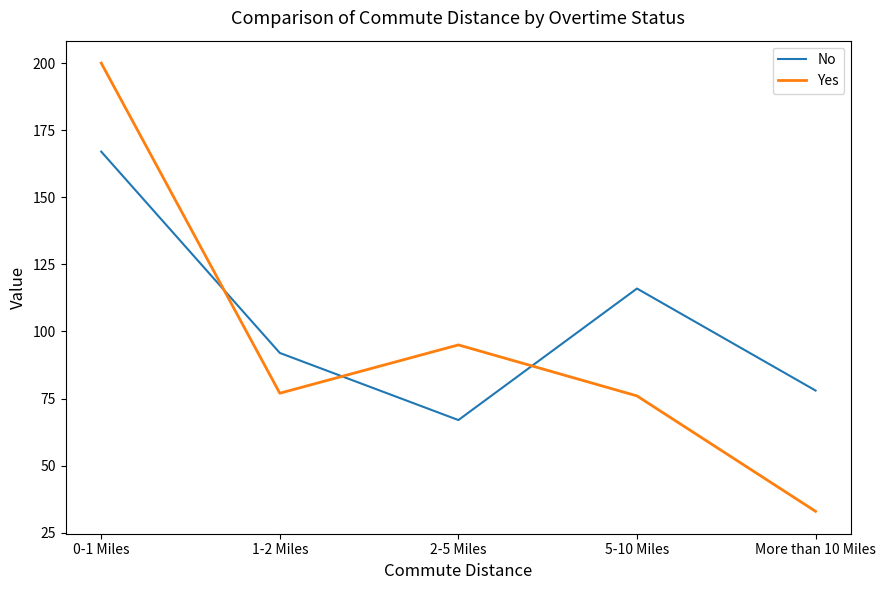

What is the sum of the Yes values at More than 10 Miles and 0-1 Miles?

233